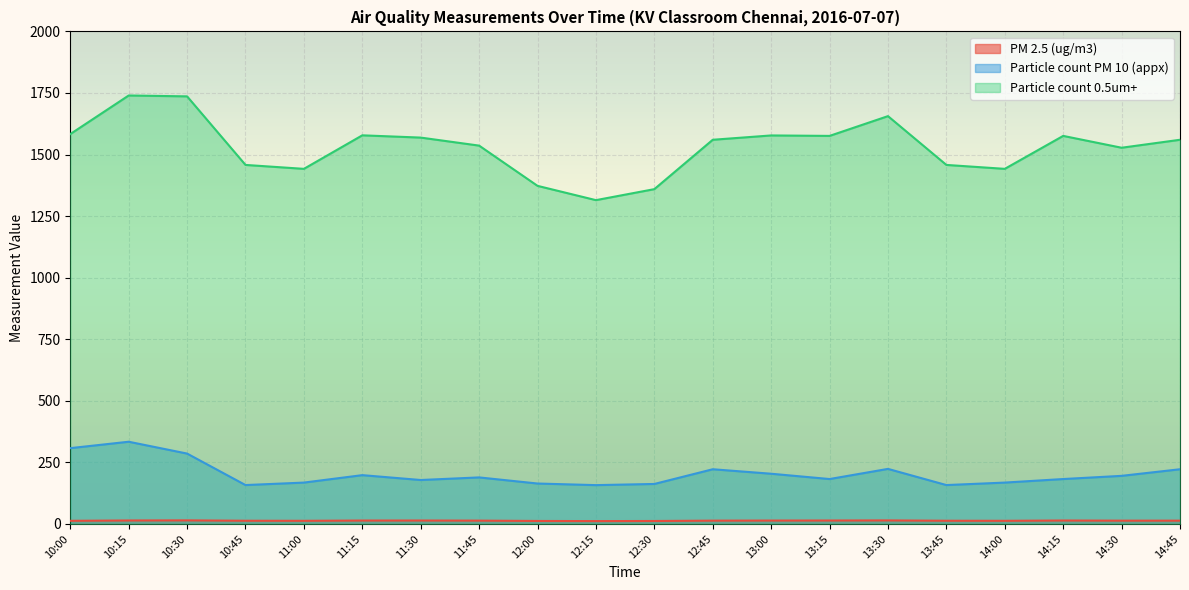

How many interior local peaks does the Particle count PM 10 (appx) series have?

5